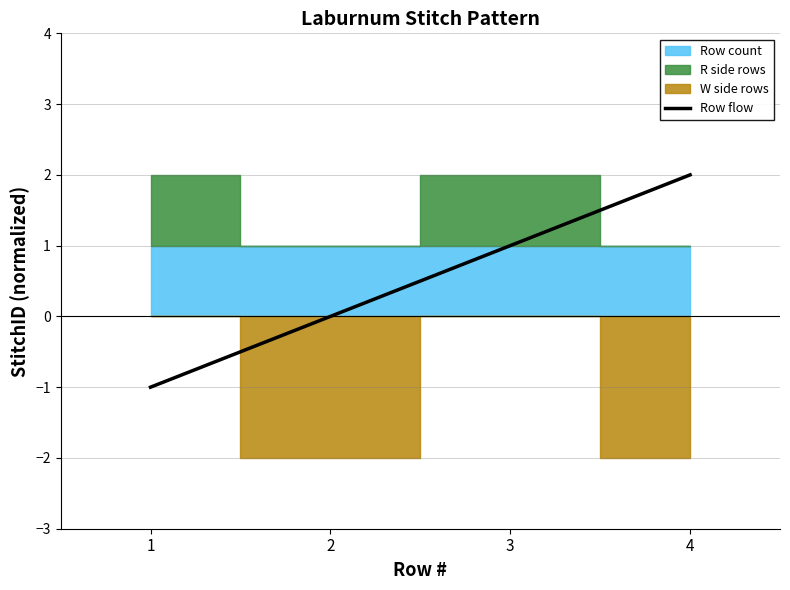

Reading left to right, list all the values displayed in this chart.

1=-1	2=0	3=1	4=2